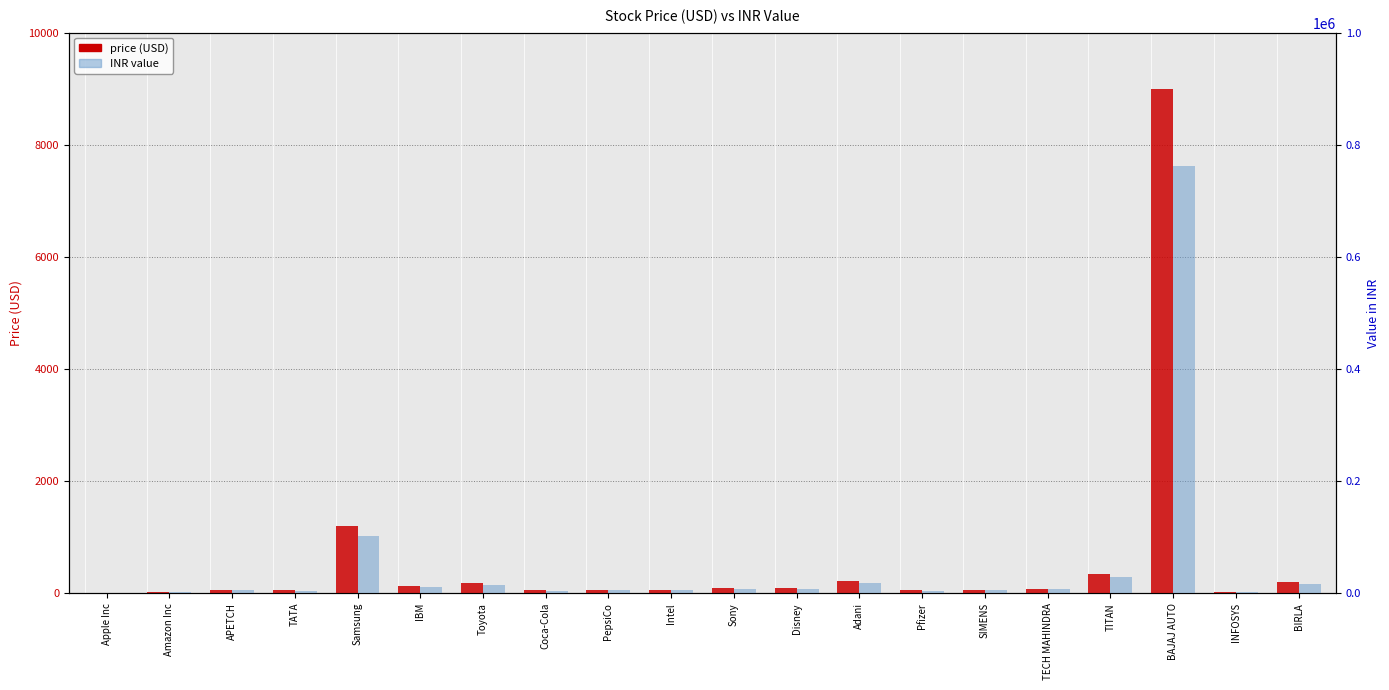

Reading right to left, what are all the values shown in this chart?

price: BIRLA=198.9	INFOSYS=22.6	BAJAJ AUTO=9000.0	TITAN=336.8	TECH MAHINDRA=81.0	SIMENS=66.7	Pfizer=53.5	Adani=212.1	Disney=88.9	Sony=90.2	Intel=65.8	PepsiCo=63.1	Coca-Cola=55.7	Toyota=180.4	IBM=135.0	Samsung=1200.5	TATA=55.6	APETCH=60.2	Amazon Inc=20.2	Apple Inc=10.0
INR: BIRLA=16852.8	INFOSYS=1912.2	BAJAJ AUTO=762494.7	TITAN=28534.2	TECH MAHINDRA=6860.8	SIMENS=5646.7	Pfizer=4528.4	Adani=17970.3	Disney=7531.8	Sony=7644.4	Intel=5573.0	PepsiCo=5347.6	Coca-Cola=4717.3	Toyota=15288.0	IBM=11437.4	Samsung=101708.3	TATA=4707.1	APETCH=5102.8	Amazon Inc=1713.9	Apple Inc=847.2